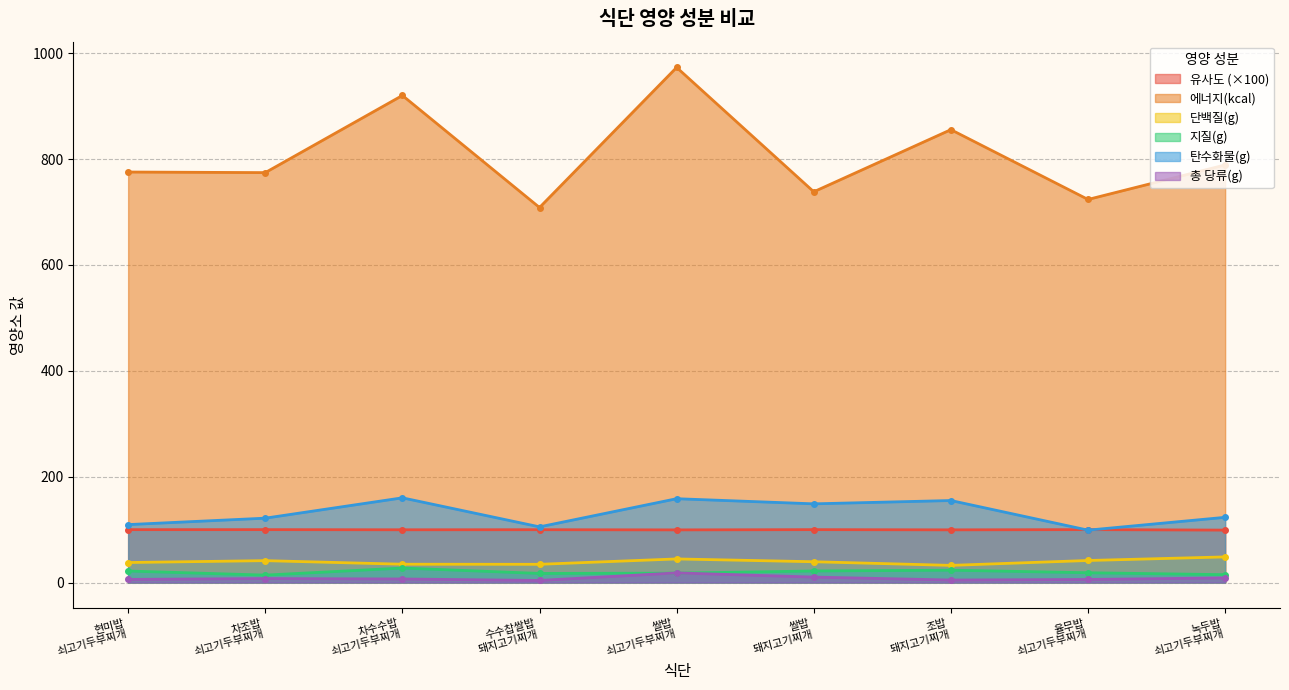

At which label does 유사도 reach its peak?

율무밥
쇠고기두부찌개